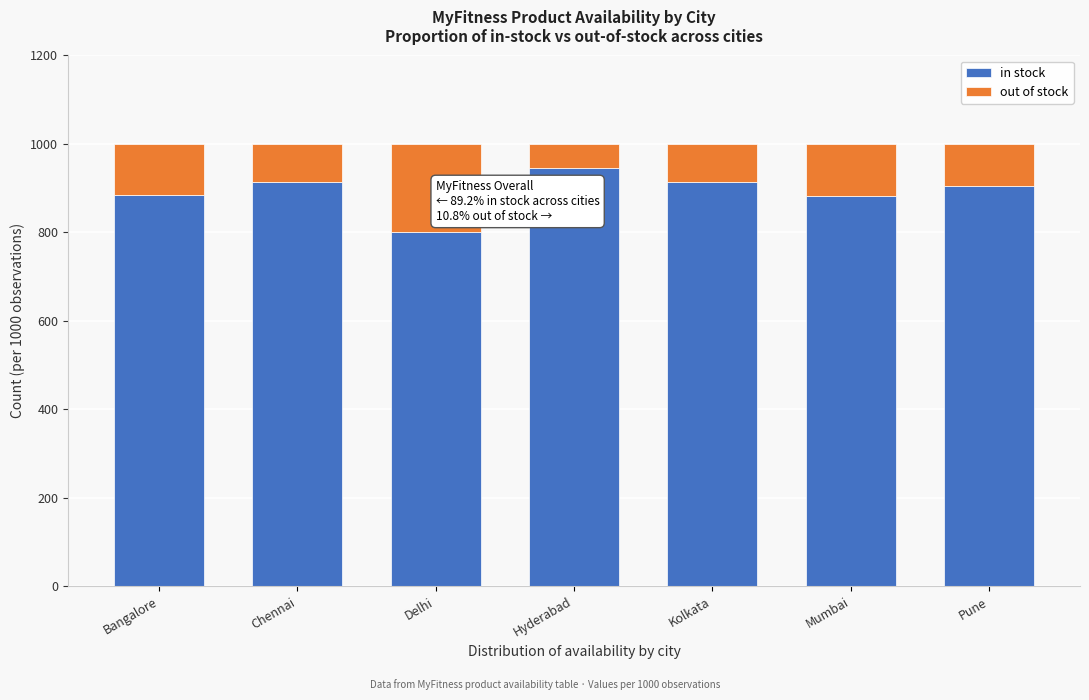

The value of in stock at Delhi is 801. True or false?

True